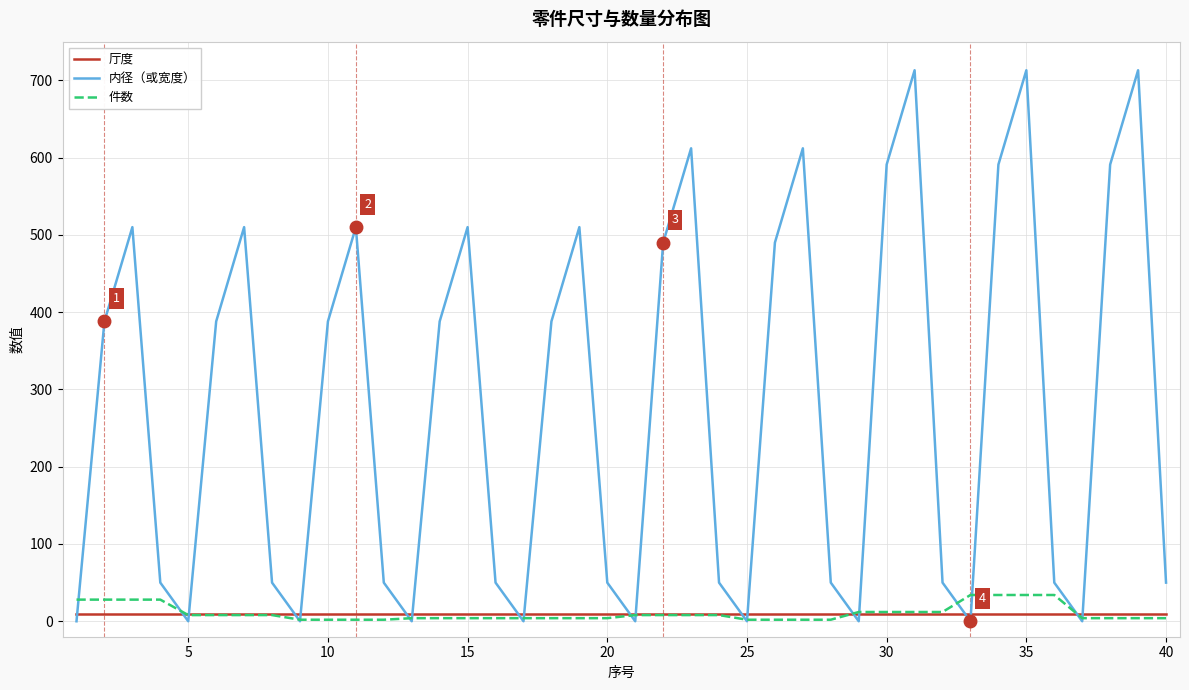

What is the greatest value displayed?

713